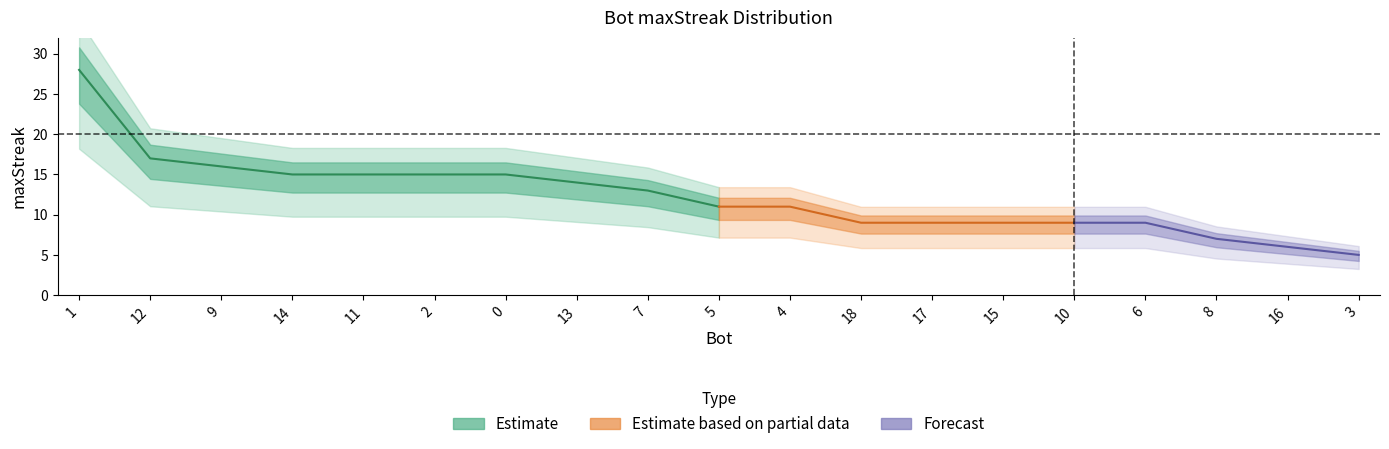

How many data points are less than 11?

8